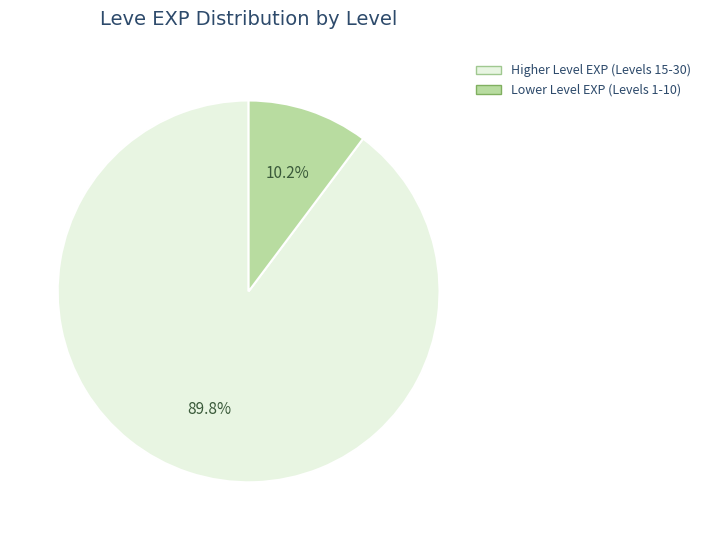

Does any single category account for the majority?

Yes